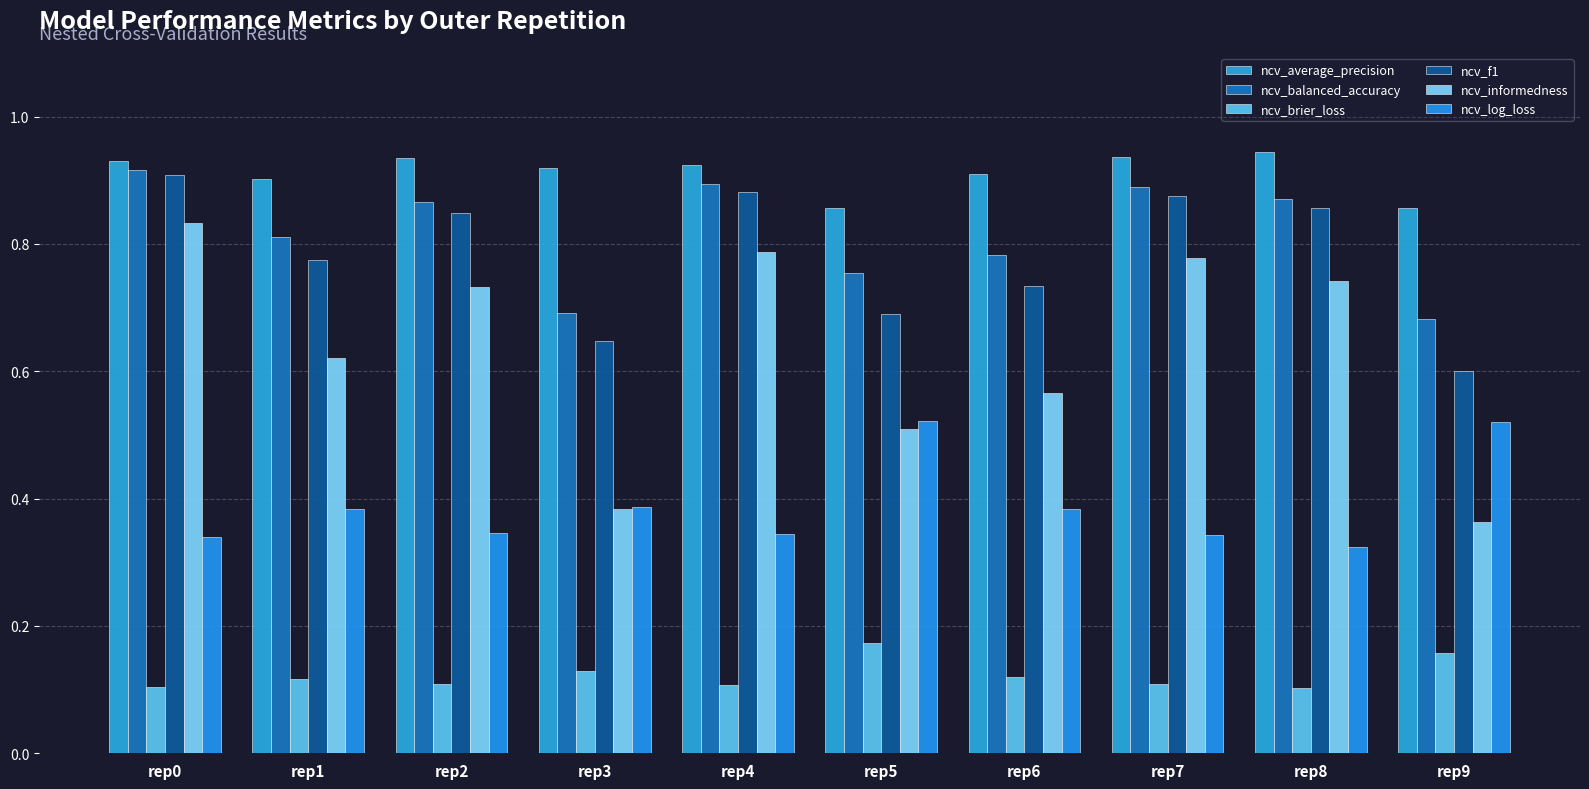

Does the chart contain stacked bars?

No